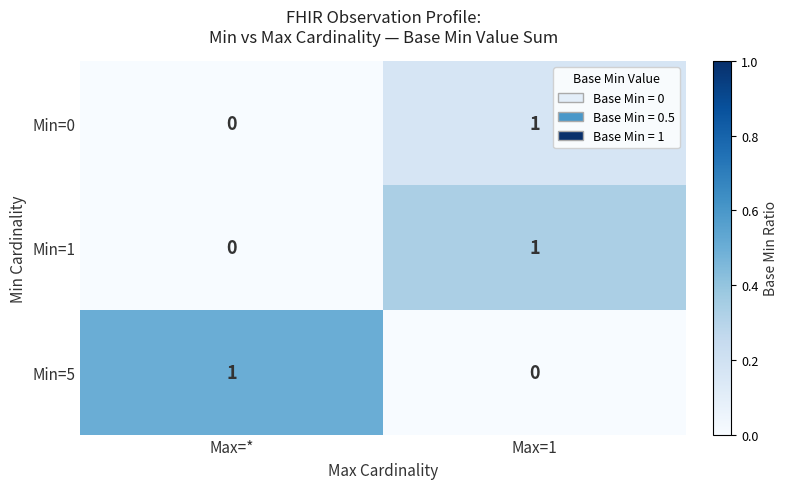

At which label does Min=0 reach its peak?

Max=1